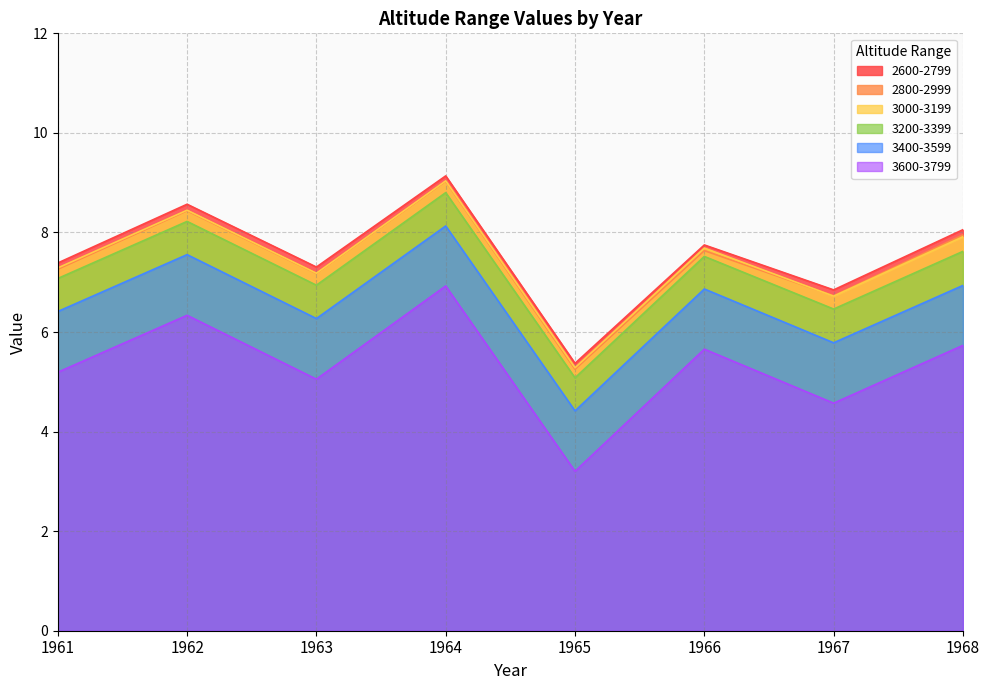

What is the spread (max minus min) of values at 1965?

2.2